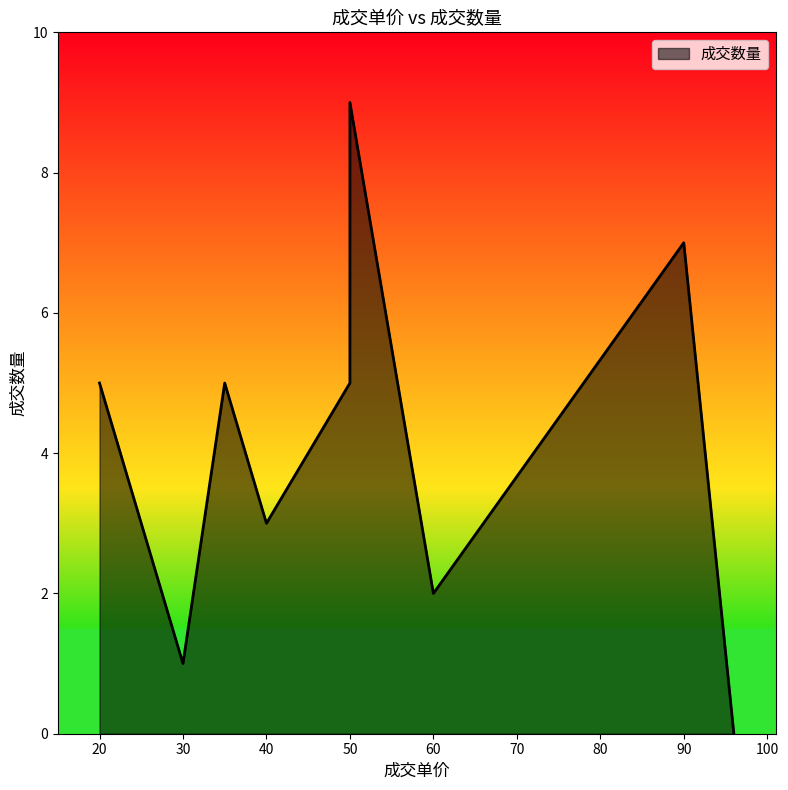

The chart shows a value of 3 at 50. True or false?

False